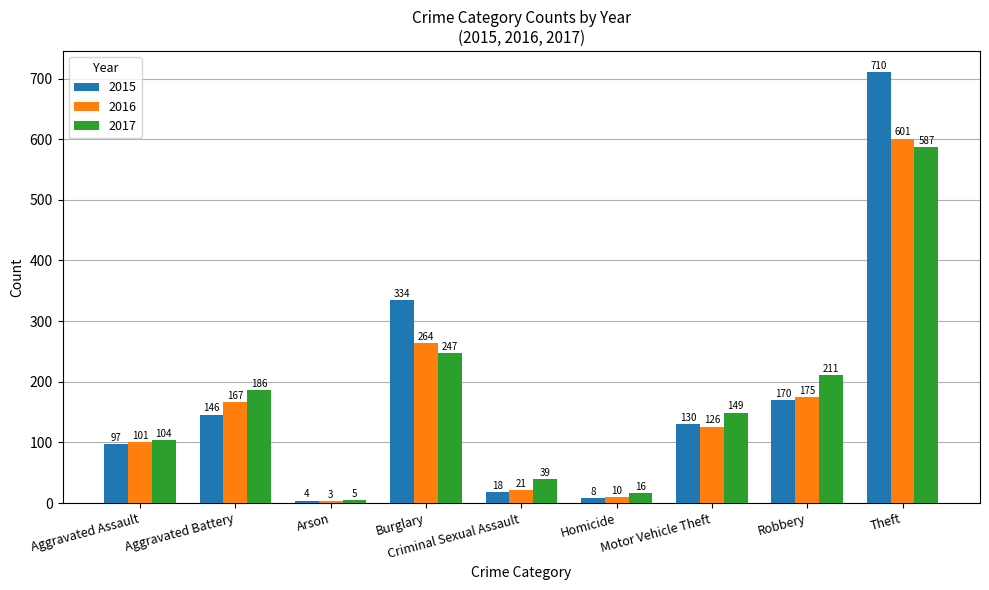

What is the greatest value displayed?

710